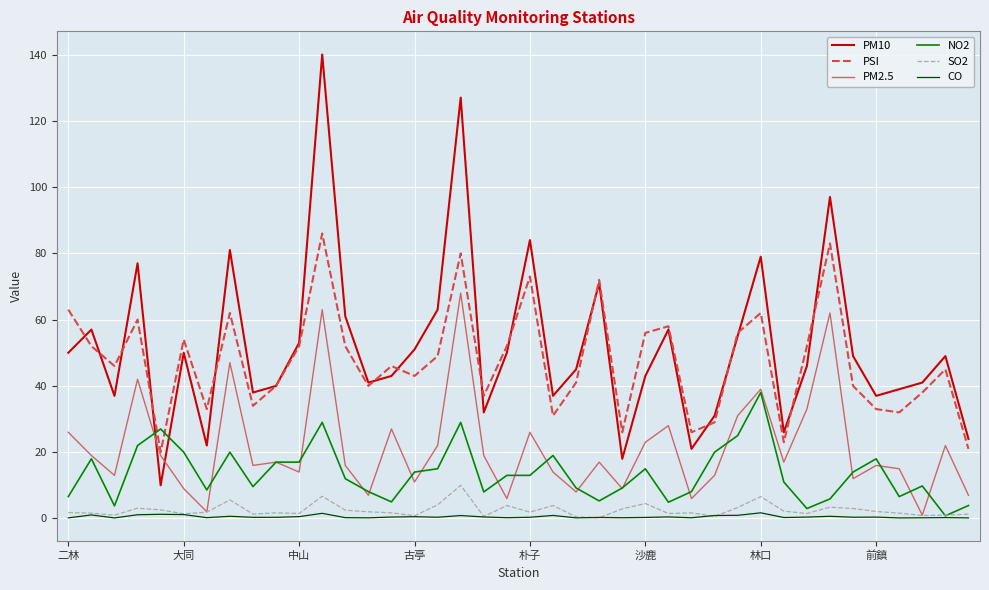

List the series in order of their peak value, lowest first.

CO, SO2, NO2, PM2.5, PSI, PM10